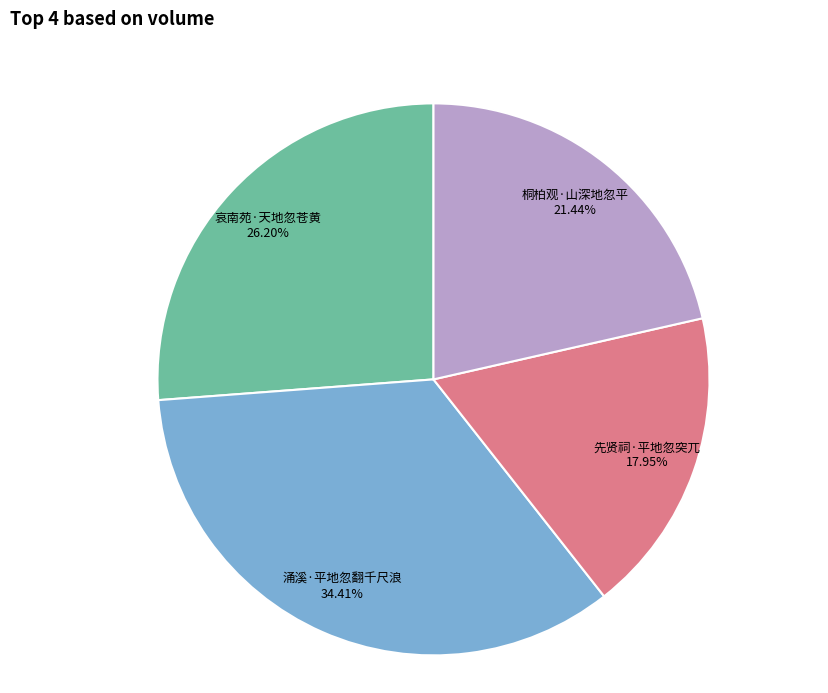

To the nearest percent, what is the combined percentage of 哀南苑·天地忽苍黄 and 先贤祠·平地忽突兀?

44%